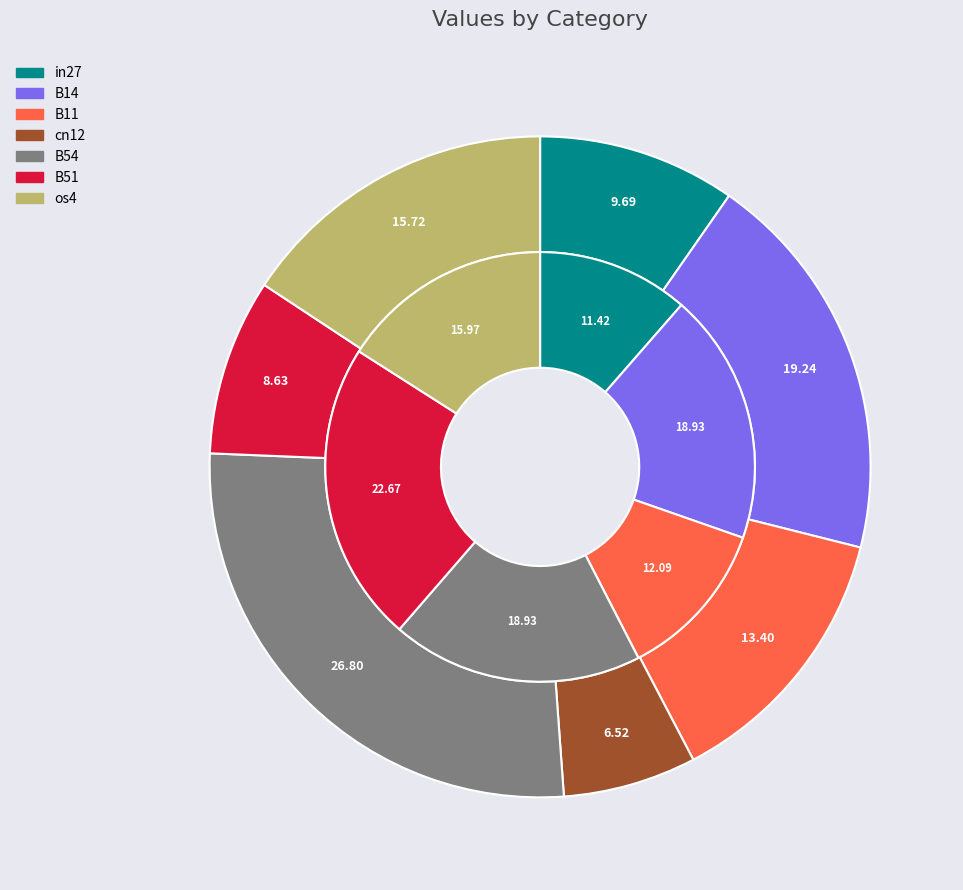

To the nearest percent, what is the average slice percentage?

14%